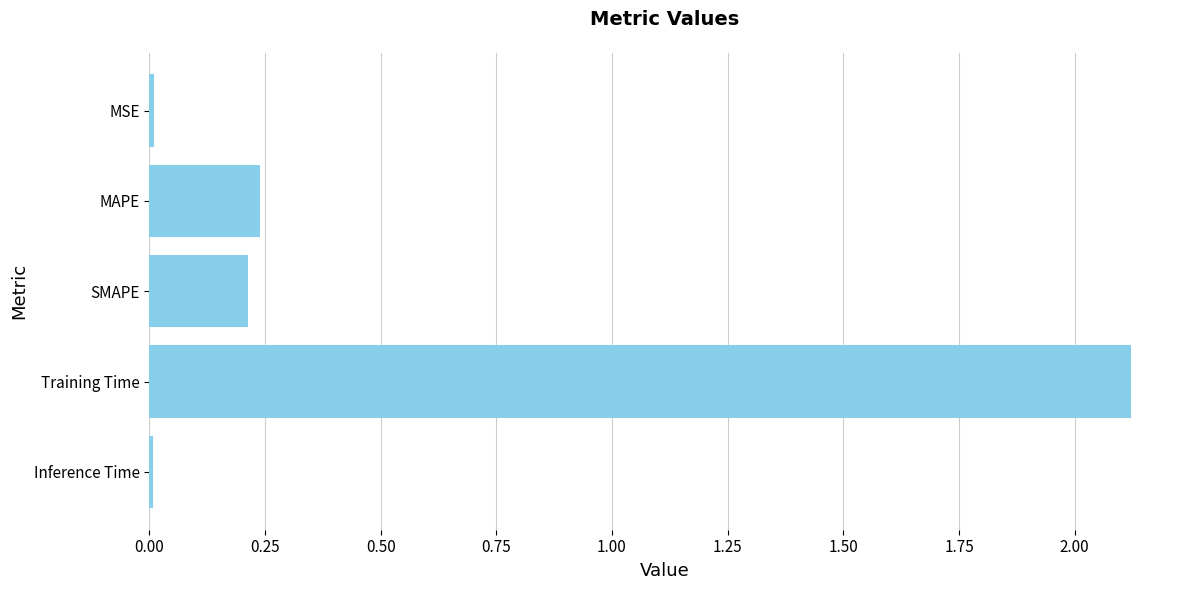

Is it true that the value at Training Time is 2.1?

True